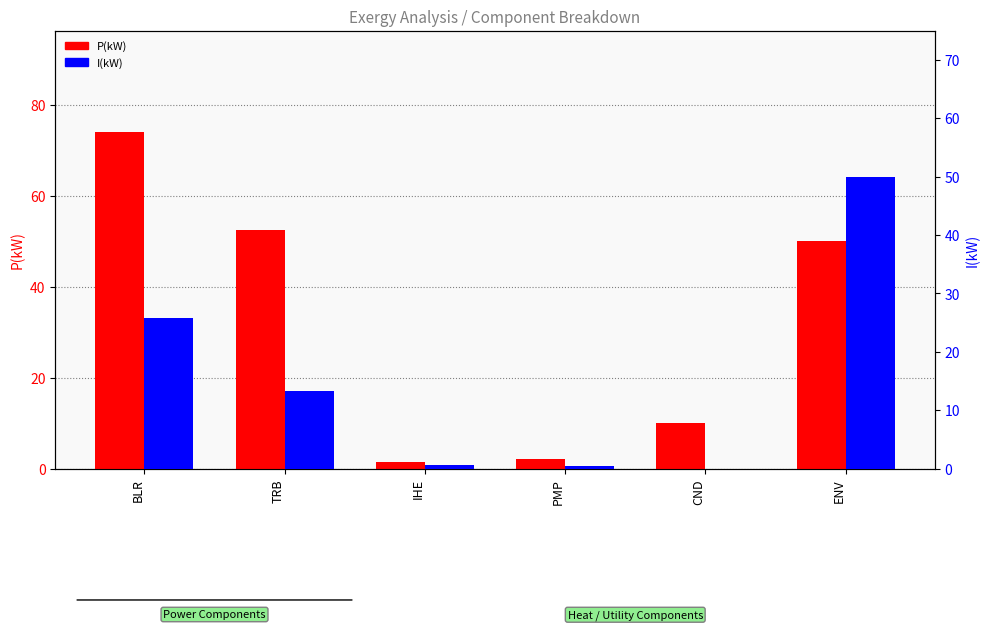

How many series are shown in this chart?

2